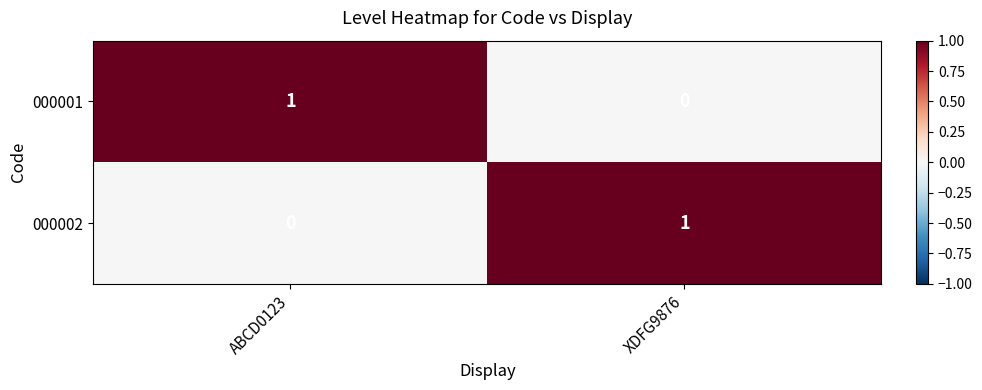

Is it true that 000001 equals 0 at ABCD0123?

False